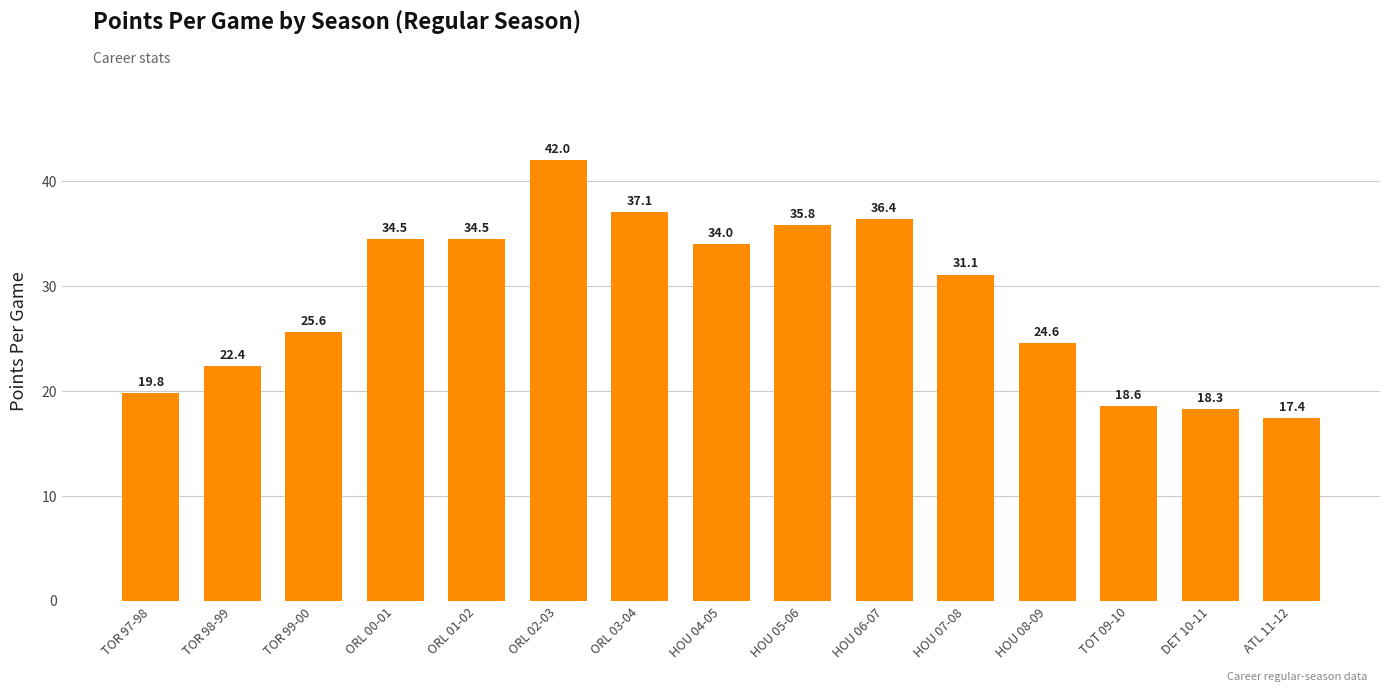

What is the difference between the maximum and minimum values?

24.6